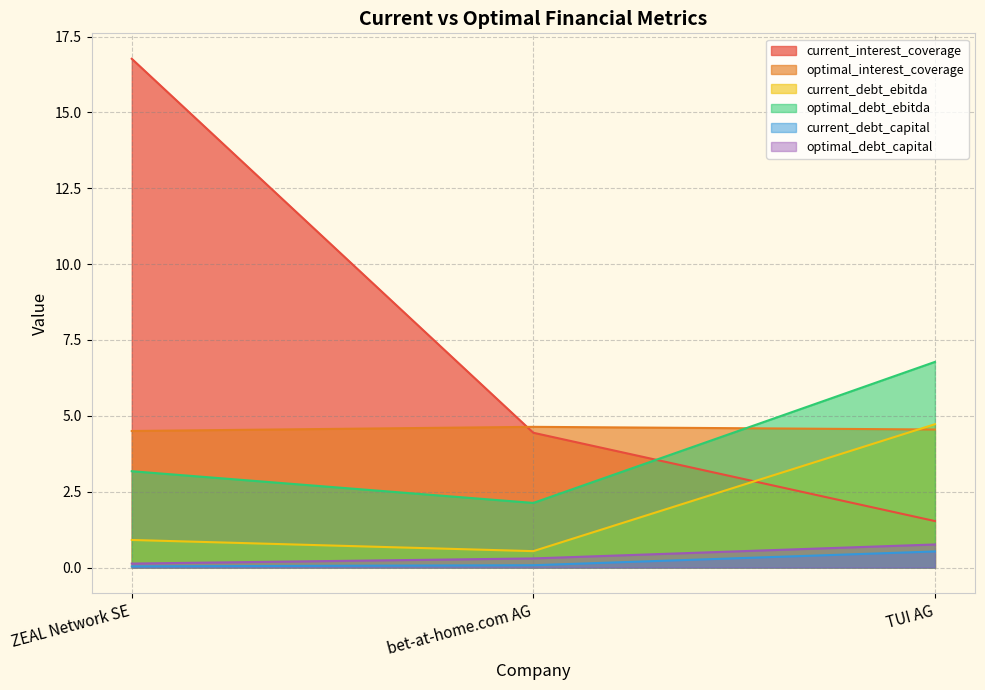

Which series has the largest total across all categories?

current_interest_coverage